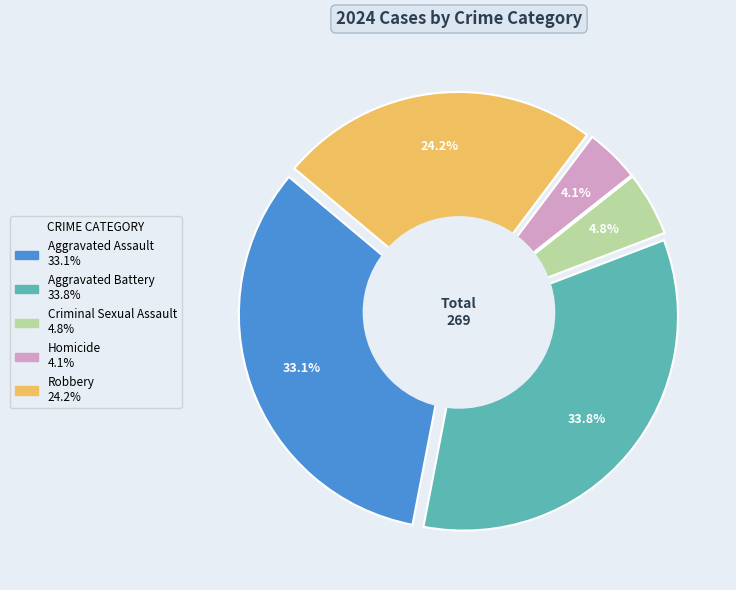

What percentage is the Aggravated Assault slice, to the nearest percent?

33%